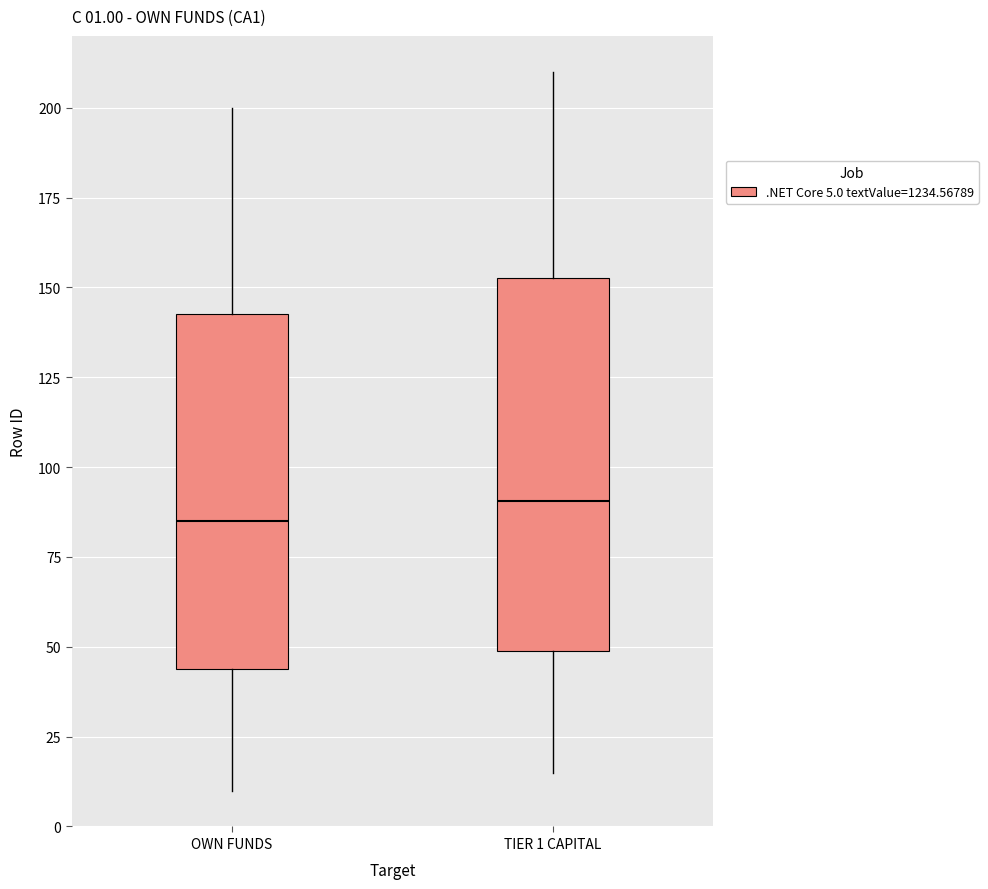

Which box has the lowest median line?

OWN FUNDS